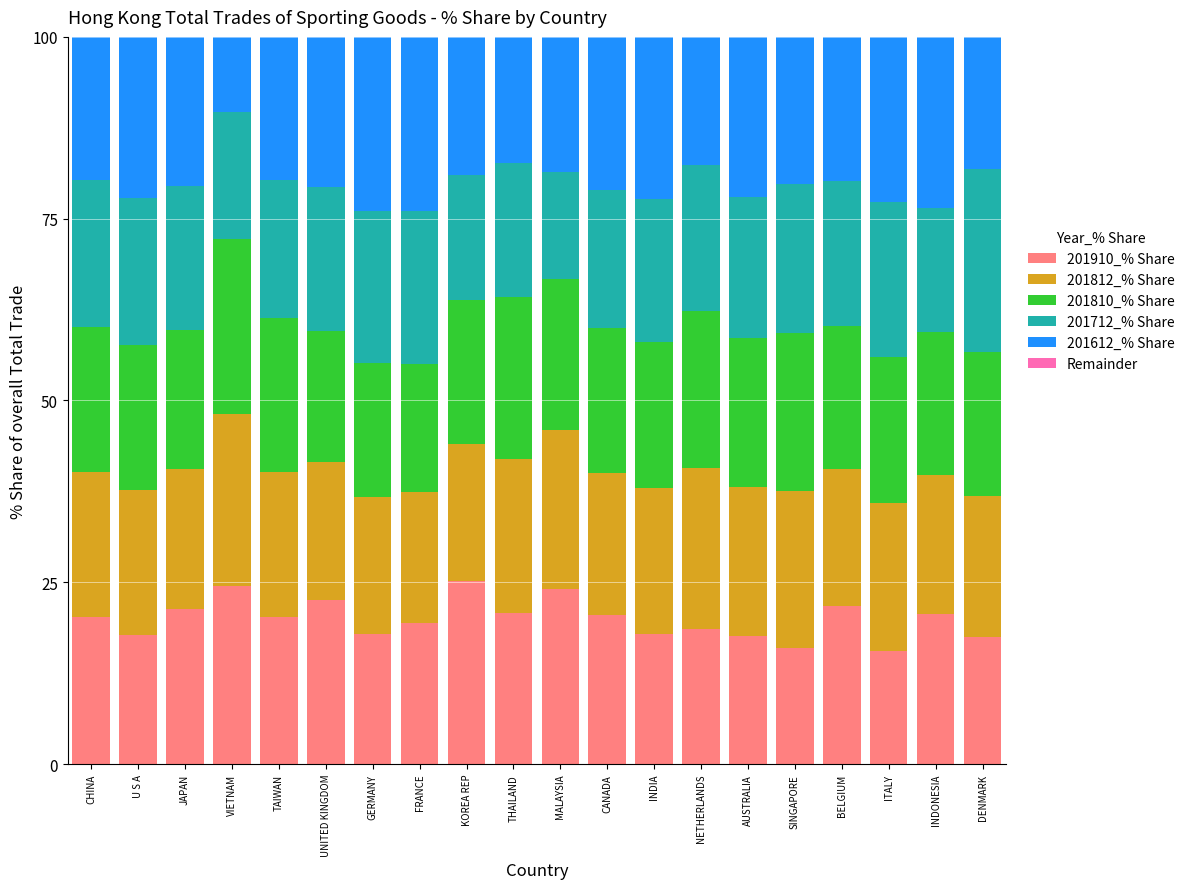

What is the maximum value for 201910_% Share?

25.1